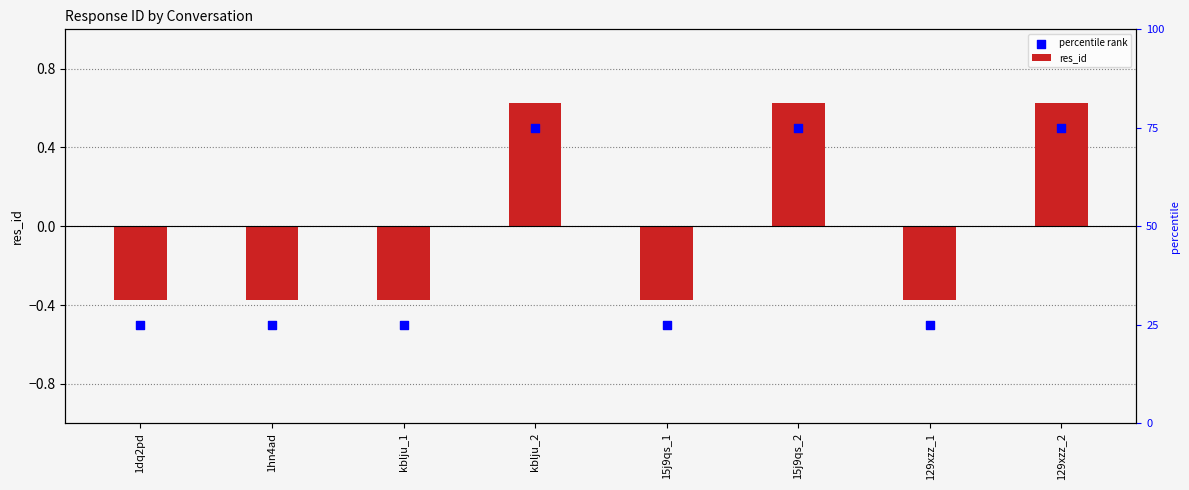

Which series has the largest total across all categories?

res_id